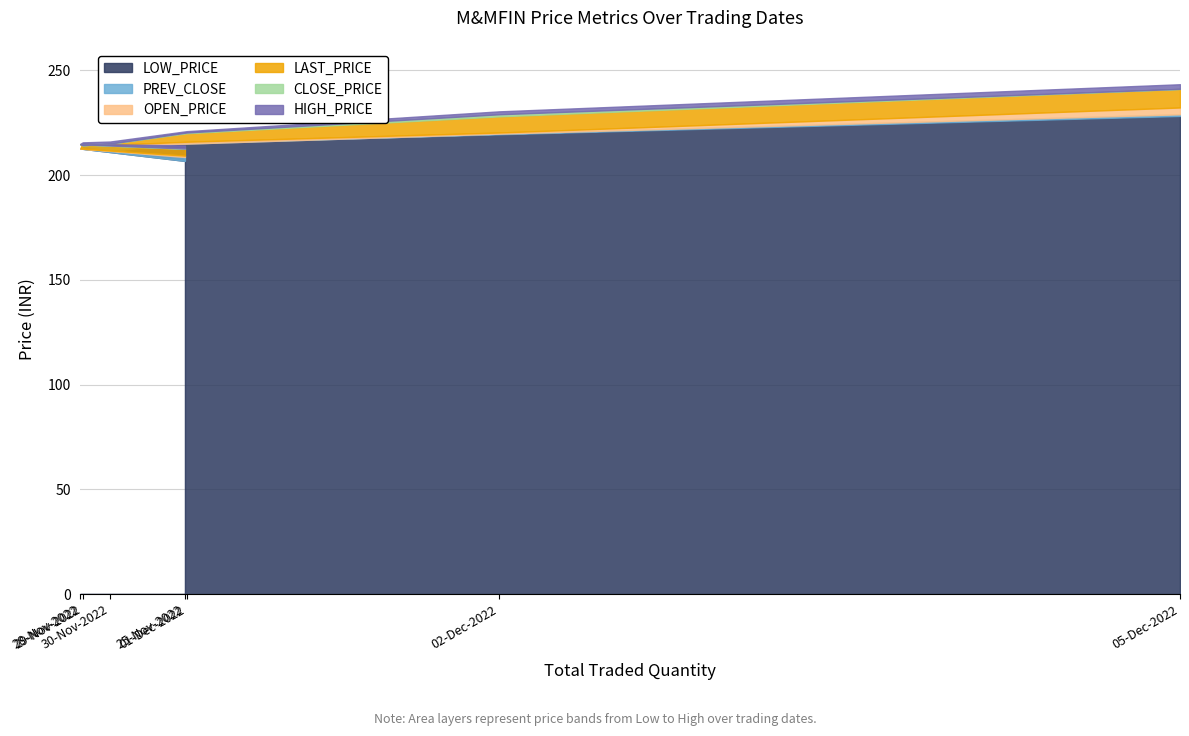

What is the value of the CLOSE_PRICE point at the 2nd from the left?

214.6